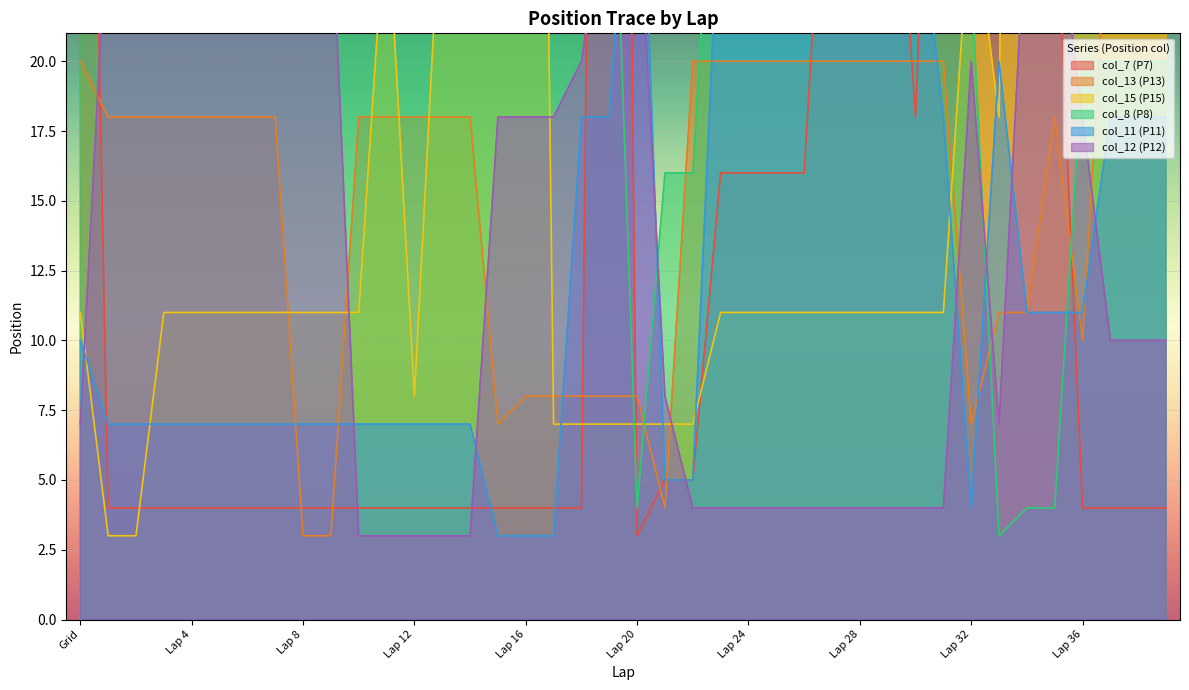

At which category does the chart reach its minimum across all series?

Lap 20